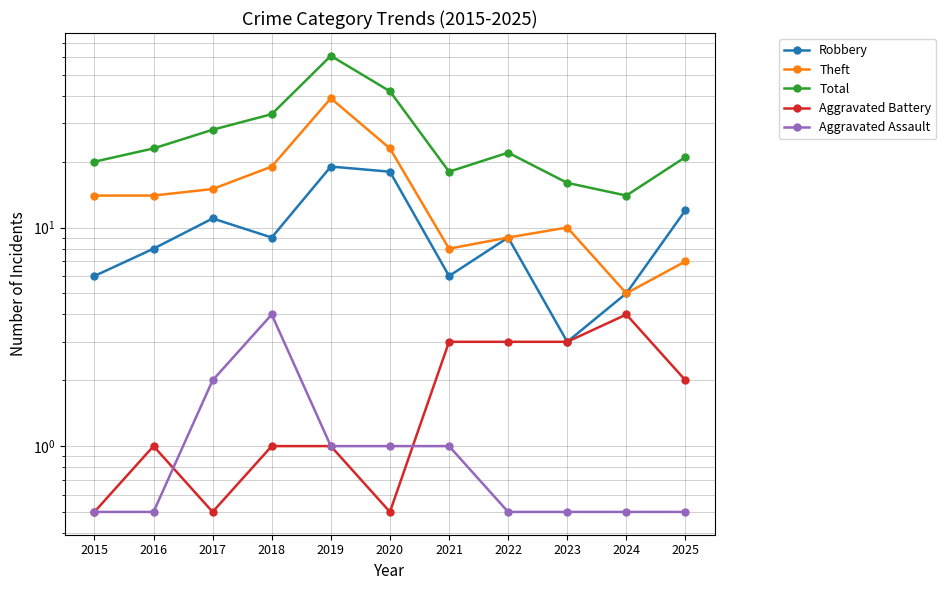

Where is Total nearest to the value 37?

2018